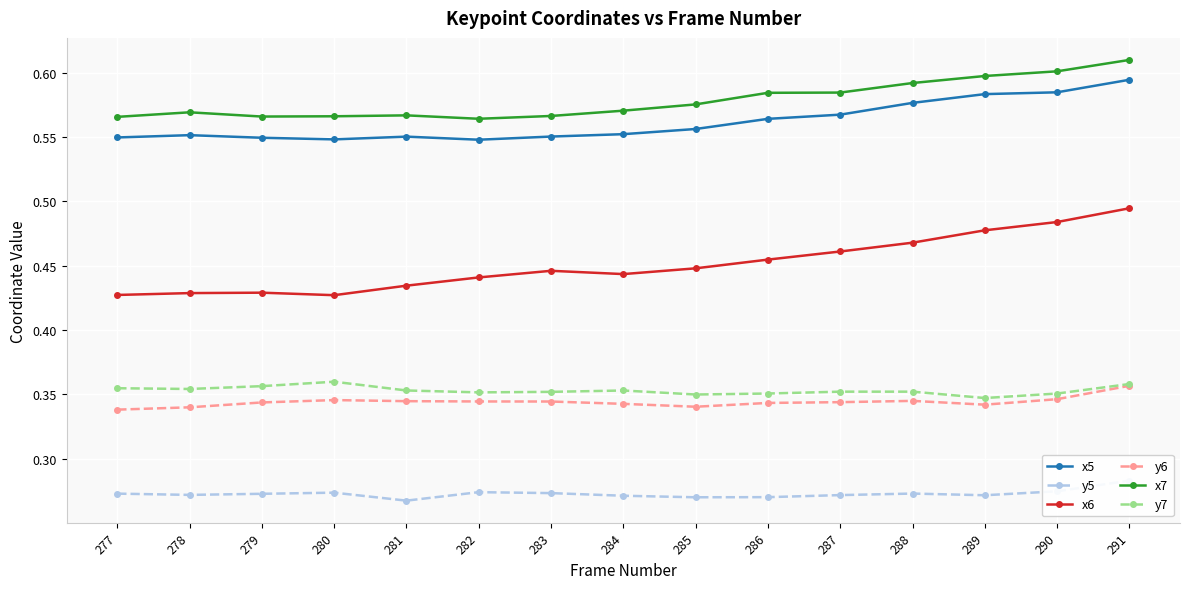

The x7 series shows 0.6 at 290. True or false?

True